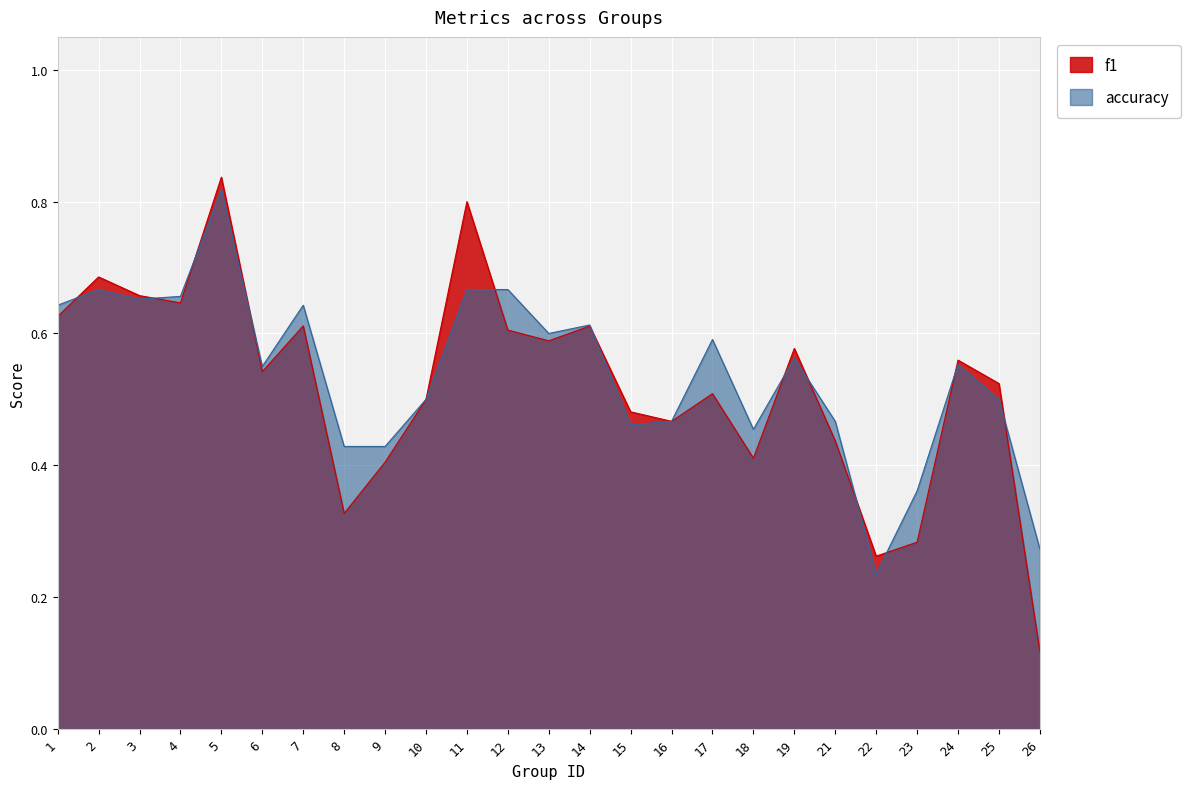

What is the approximate value of f1 at 2?

0.7